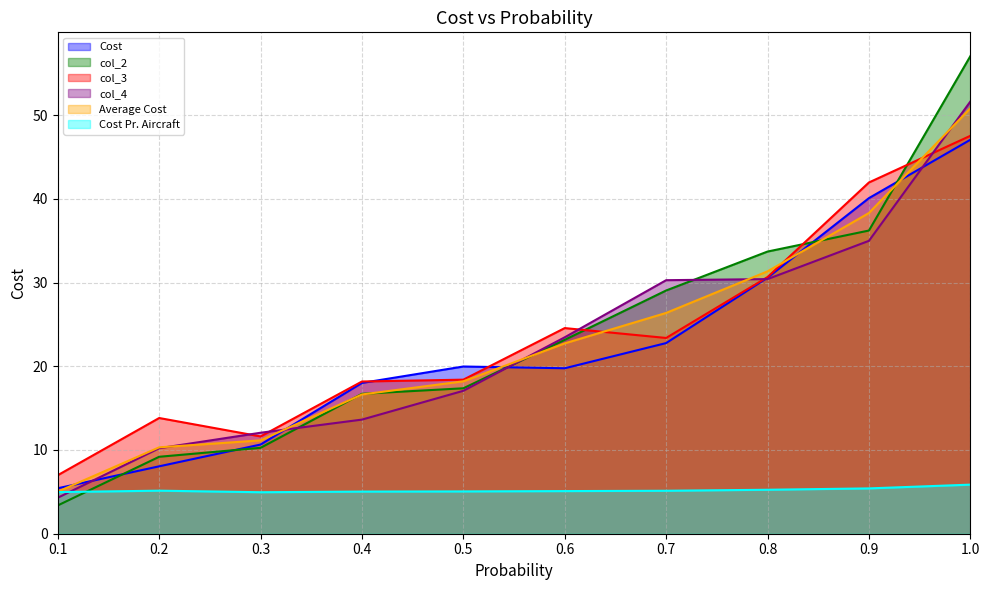

Which label corresponds to the largest value in the chart?

1.0